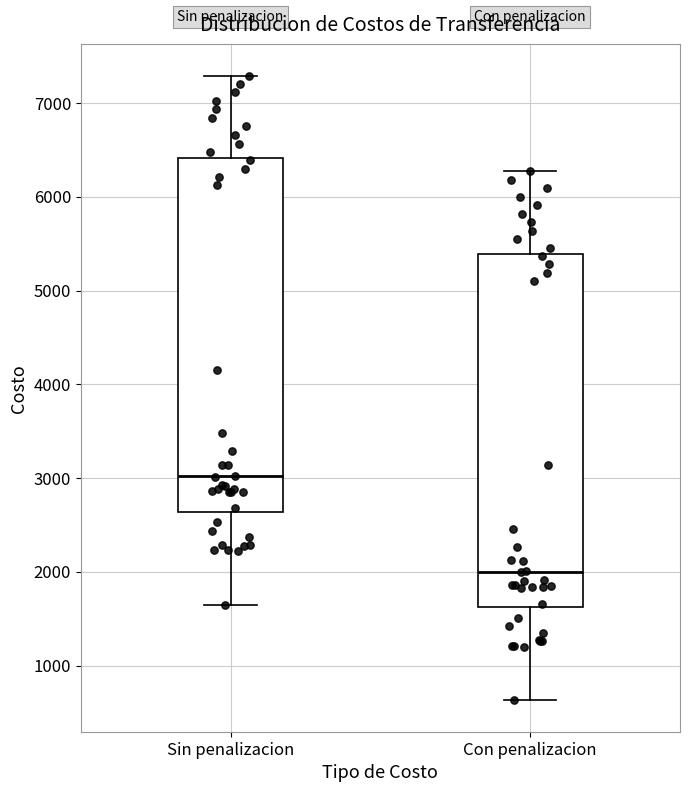

Where does the upper whisker of the box for Con penalizacion end on the y-axis? The values are not printed on the chart, so give them approximately, as read against the axis.

6300